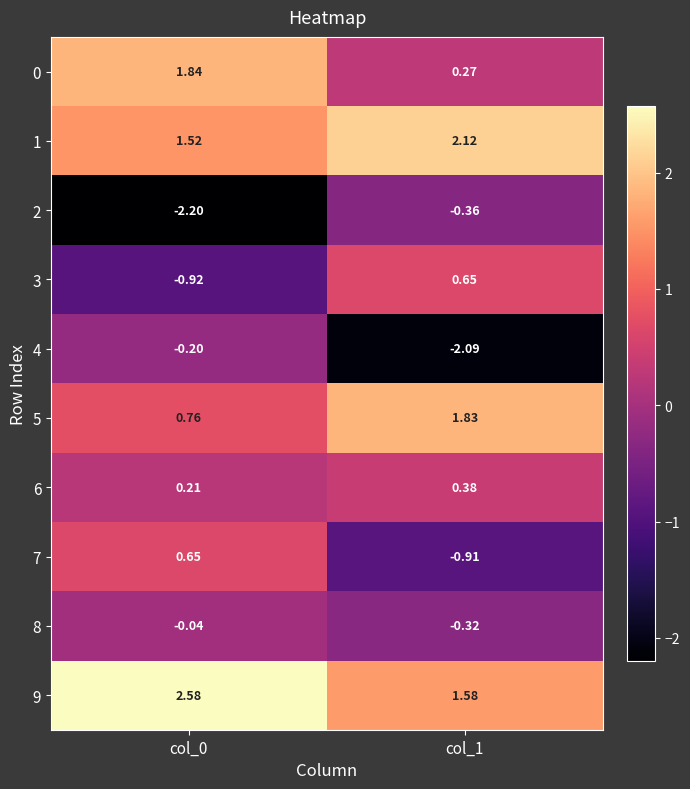

Is the value of 0 at col_1 greater than the value of 5 at col_1?

No